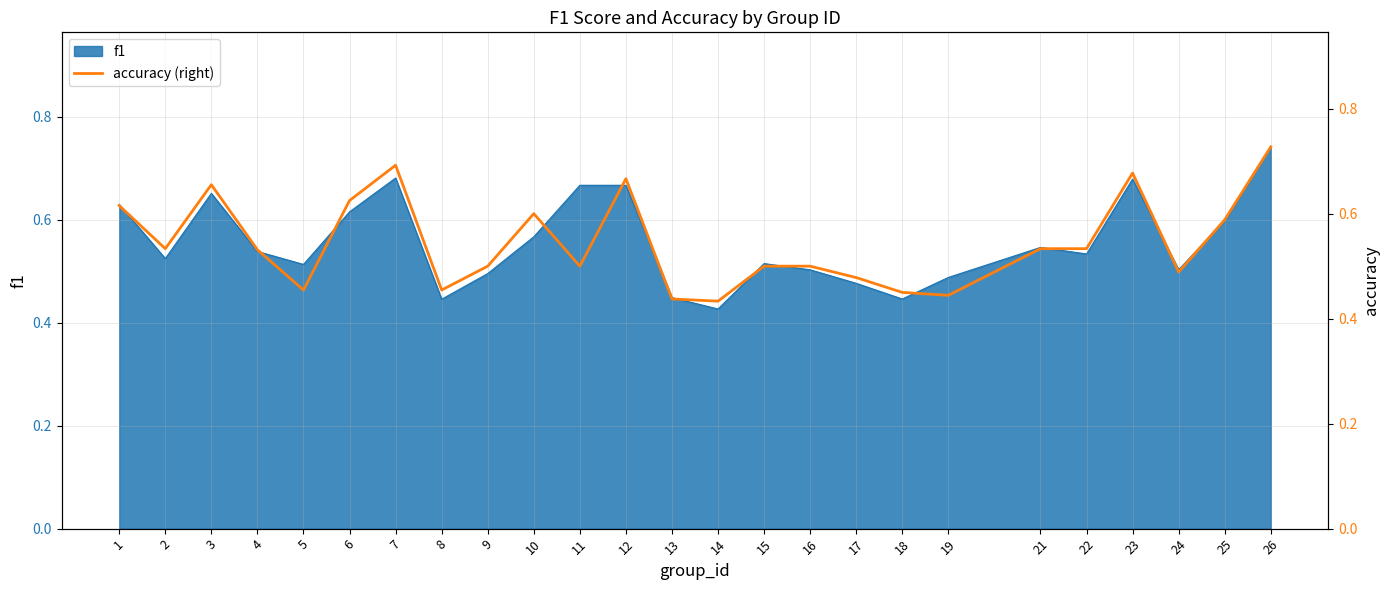

Does the chart have visible grid lines?

Yes